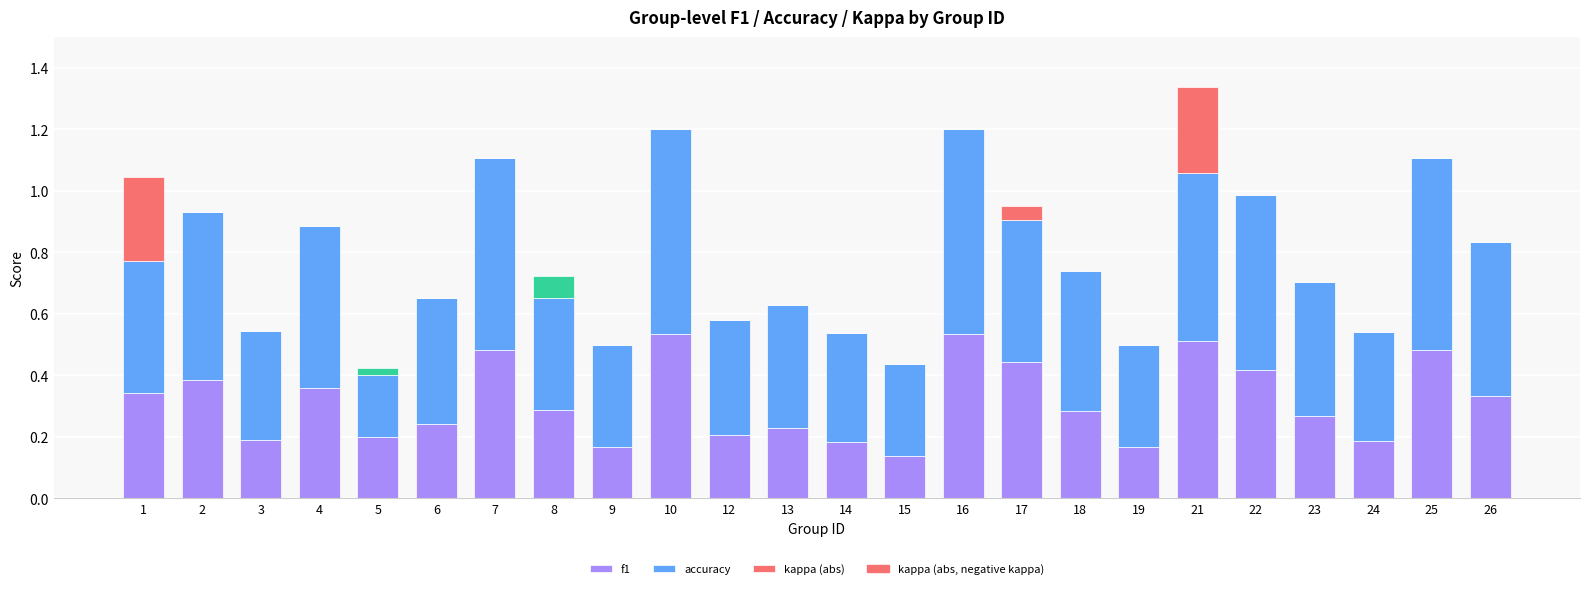

Are the bars horizontal?

No